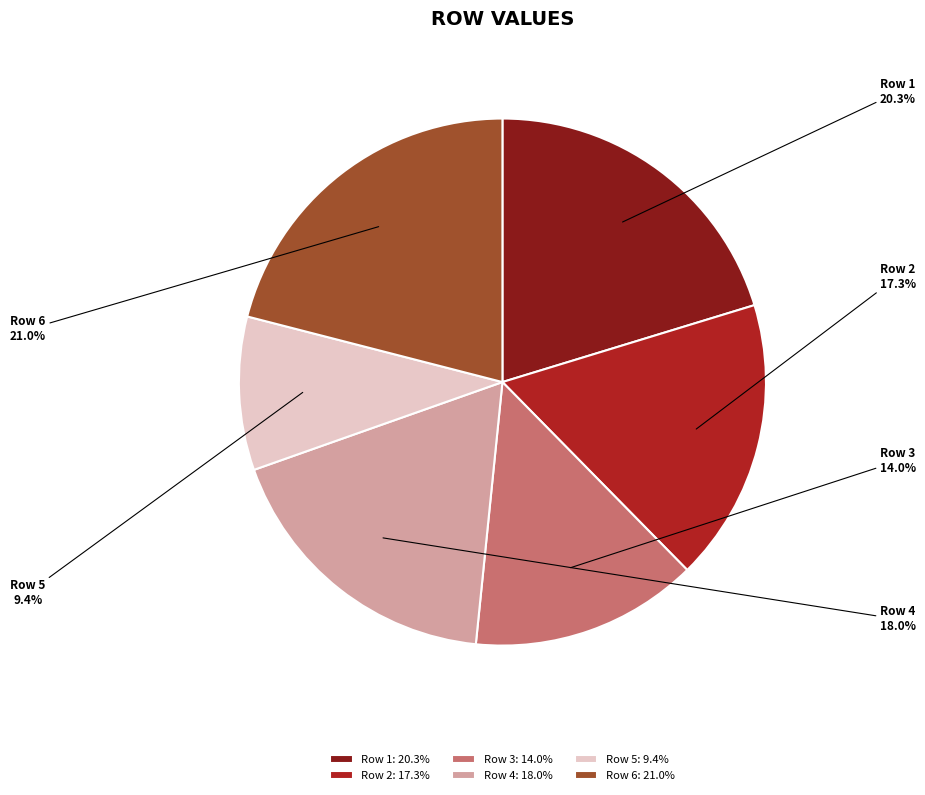

Between Row 1 and Row 3, which is larger?

Row 1